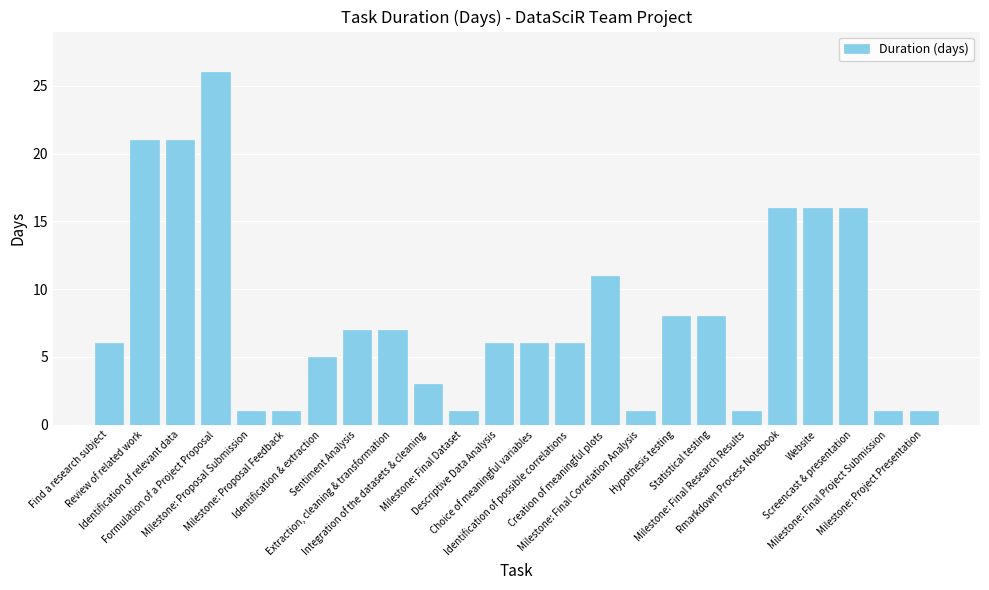

Reading left to right, extract all data points from this chart.

6	21	21	26	1	1	5	7	7	3	1	6	6	6	11	1	8	8	1	16	16	16	1	1